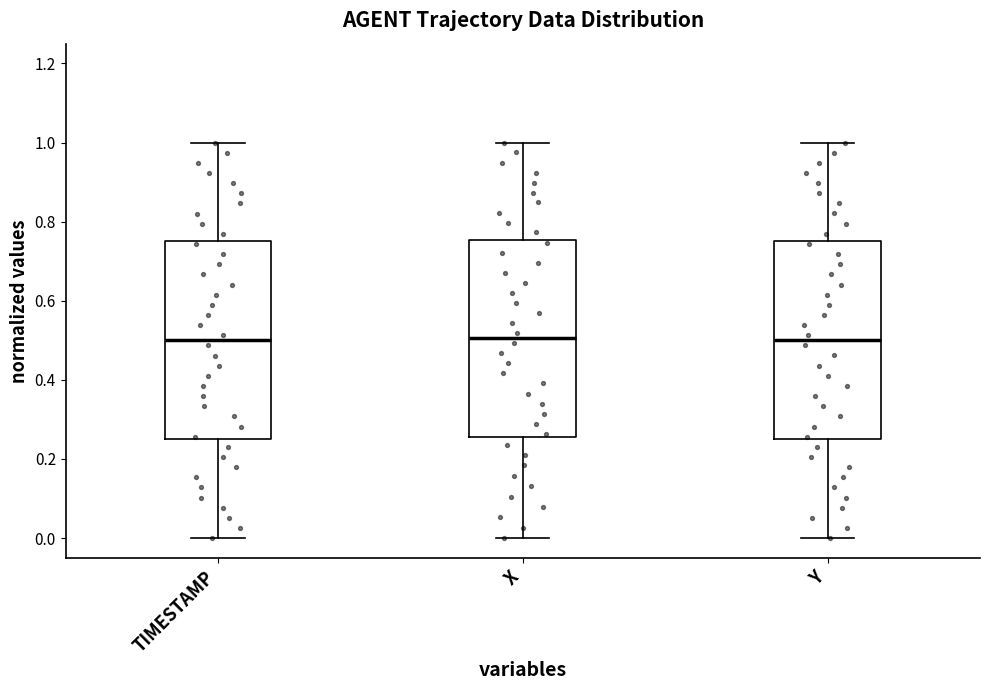

Reading left to right, read every box against the y-axis: the position of its median line, the range the box covers, and the ends of its whiskers. The values are not printed on the chart, so give them approximately, as read against the axis.

TIMESTAMP: median 0.50, box 0.26 to 0.76, whiskers 0.00 to 1.00
X: median 0.50, box 0.26 to 0.76, whiskers 0.00 to 1.00
Y: median 0.50, box 0.26 to 0.76, whiskers 0.00 to 1.00